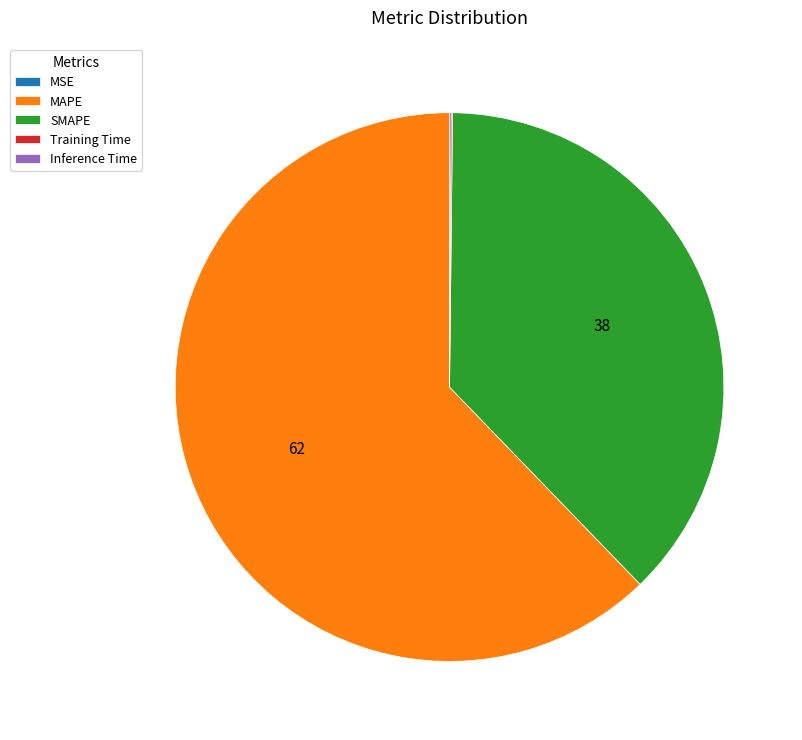

Which category accounts for the majority?

MAPE